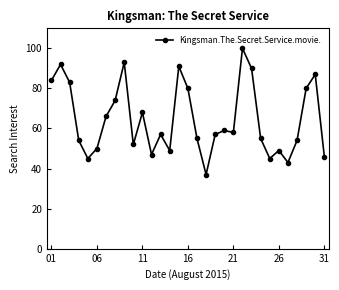

What is the difference between the maximum and second lowest values?

57